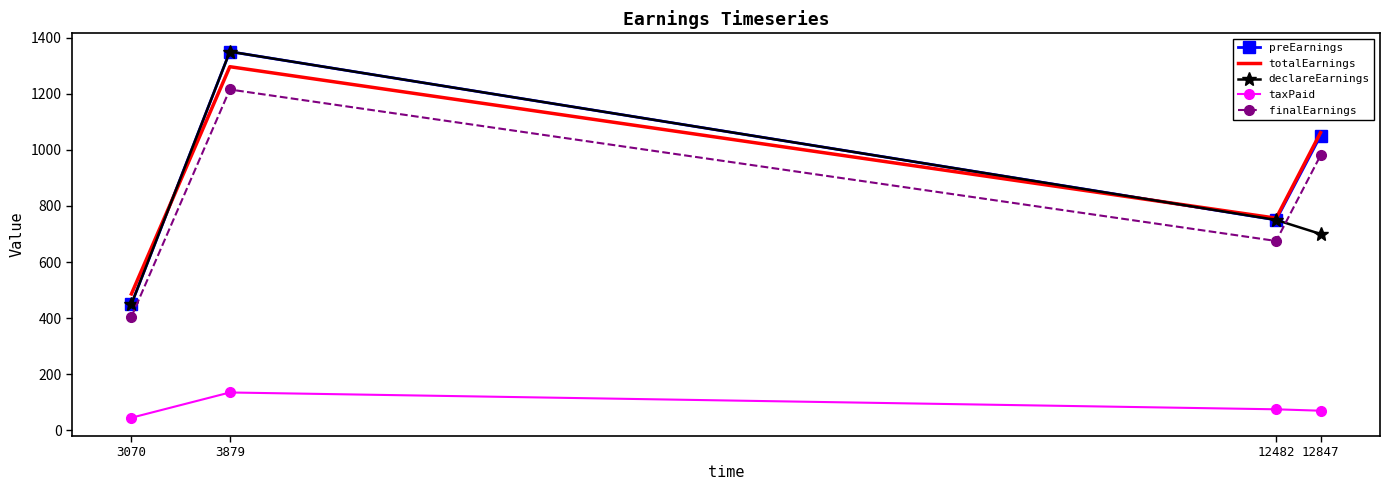

The preEarnings series shows 750.0 at 12482. True or false?

True